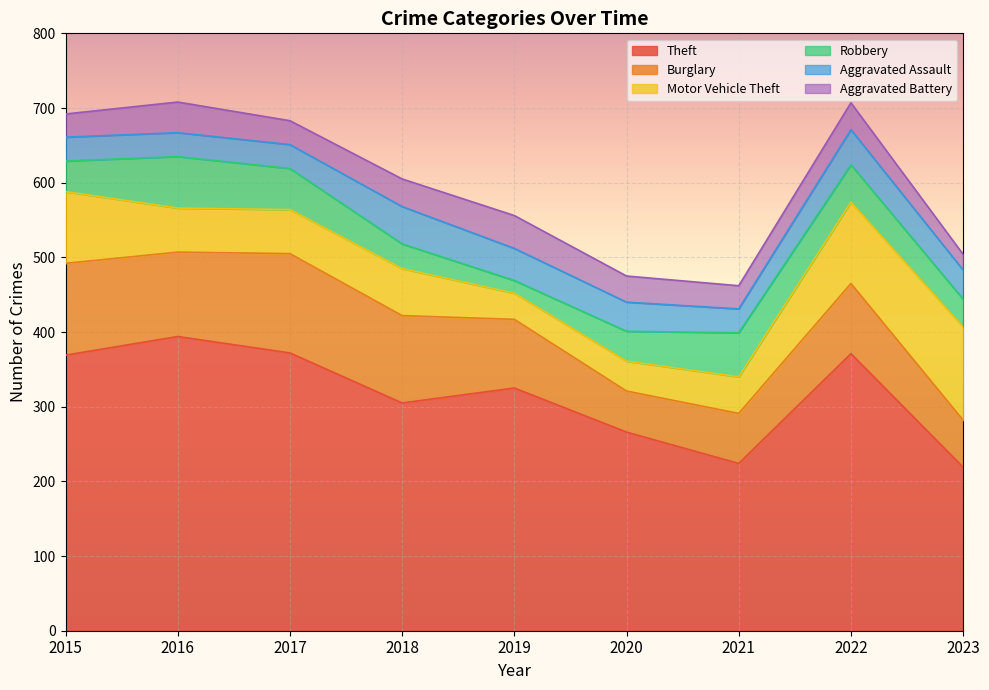

Reading left to right, transcribe all the data shown in this chart.

Theft: 369	394	372	305	325	266	224	371	219
Burglary: 123	113	133	117	92	55	67	94	63
Motor Vehicle Theft: 96	59	59	63	35	40	49	109	125
Robbery: 41	69	55	33	17	40	59	50	37
Aggravated Assault: 32	32	32	50	43	39	32	47	39
Aggravated Battery: 31	41	32	37	44	35	31	36	21